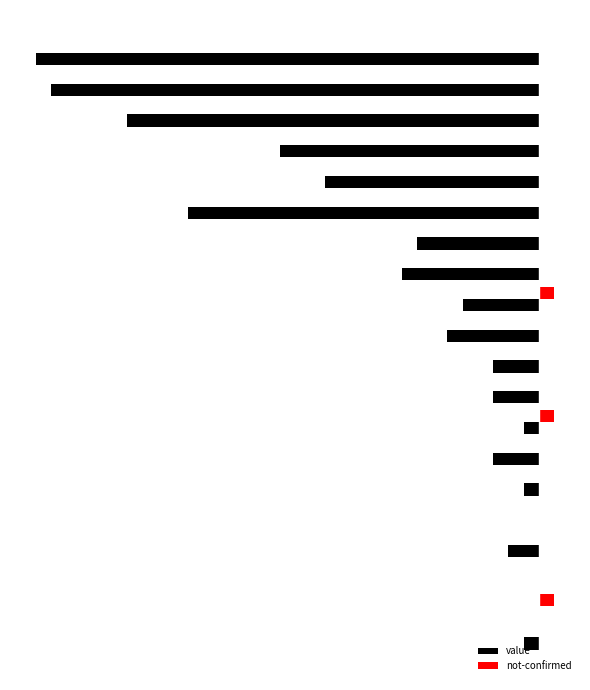

What are all the series names shown in the legend?

value, not-confirmed